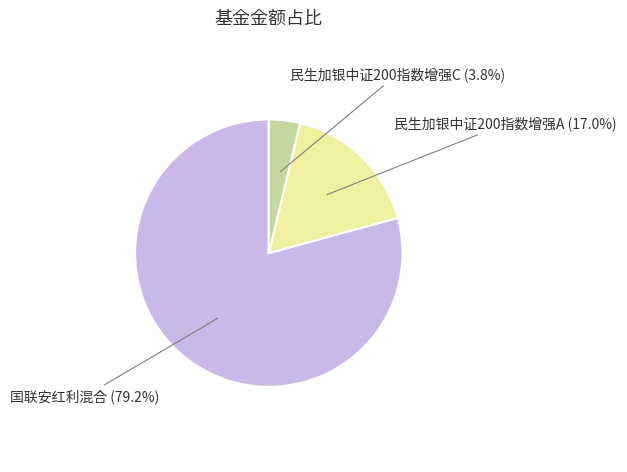

True or false: 民生加银中证200指数增强C accounts for 19% of the total.

False